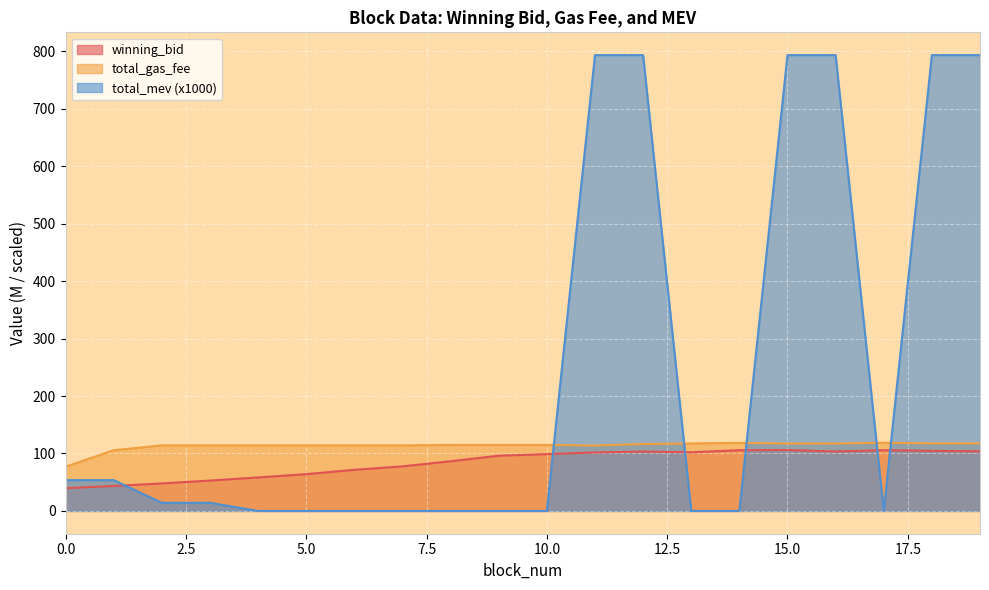

Rank the categories by winning_bid value from lowest to highest.

0, 1, 2, 3, 4, 5, 6, 7, 8, 9, 10, 11, 13, 12, 16, 19, 18, 14, 17, 15